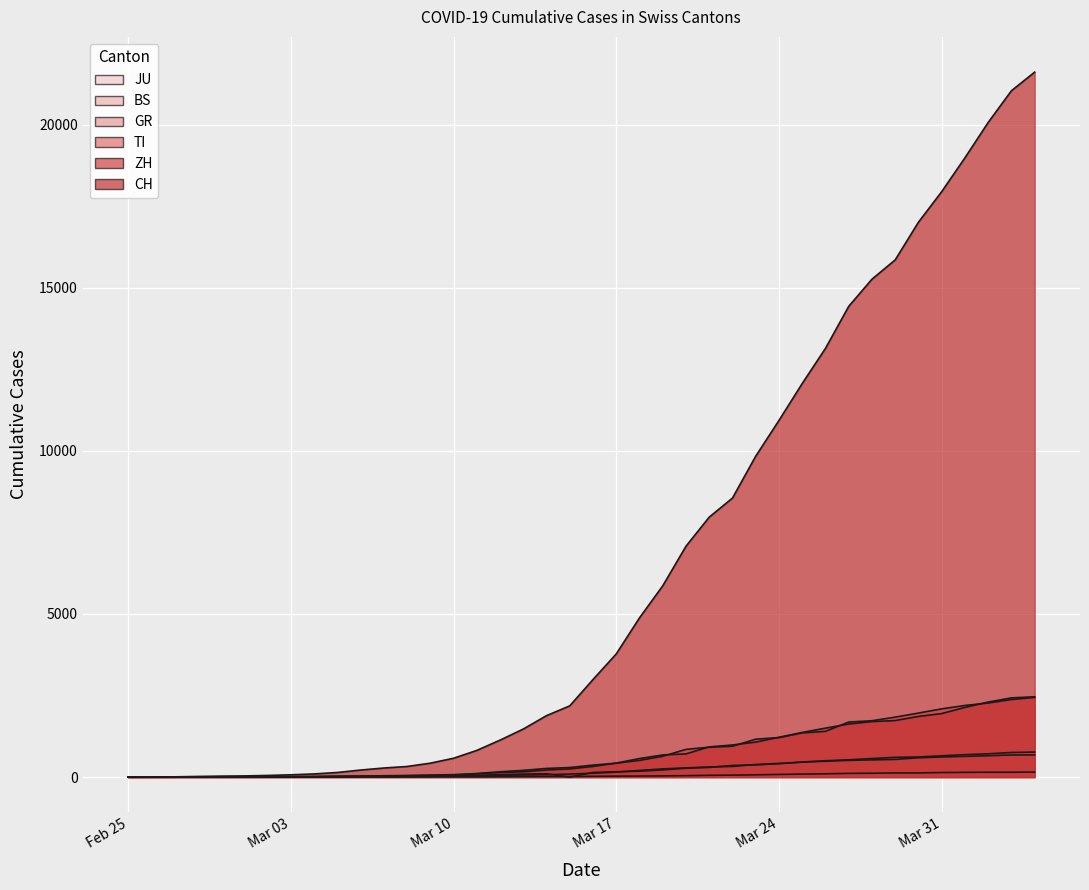

Reading right to left, transcribe all the data shown in this chart.

CH: 21605	21035	20062	18979	17942	17005	15851	15259	14426	13138	12061	10930	9835	8551	7967	7075	5861	4879	3774	2989	2183	1883	1472	1132	817	577	426	325	278	216	141	97	70	50	36	30	20	8	4	0
ZH: 2461	2428	2300	2136	1947	1859	1733	1701	1627	1500	1368	1221	1073	984	925	711	679	568	429	326	250	218	163	140	101	62	49	40	34	29	23	15	13	10	7	6	2	2	0	0
GR: 680	678	655	635	617	591	542	527	513	487	458	419	386	327	311	283	252	204	152	118	93	73	65	53	44	32	28	19	18	16	15	13	10	9	6	6	6	2	2	0
TI: 2442	2377	2271	2195	2091	1962	1837	1727	1688	1401	1354	1209	1162	945	916	849	638	511	426	368	293	265	206	163	108	75	61	49	41	28	25	13	8	4	2	2	1	1	1	0
BS: 767	754	714	687	653	617	605	569	530	501	462	410	374	356	297	270	220	181	164	143	0	100	92	73	49	33	28	24	21	15	8	3	3	1	1	1	1	1	0	0
JU: 154	149	149	145	140	128	127	119	114	100	92	82	69	61	54	44	36	32	29	25	19	18	17	12	7	7	7	5	5	4	4	2	2	1	1	1	1	1	0	0